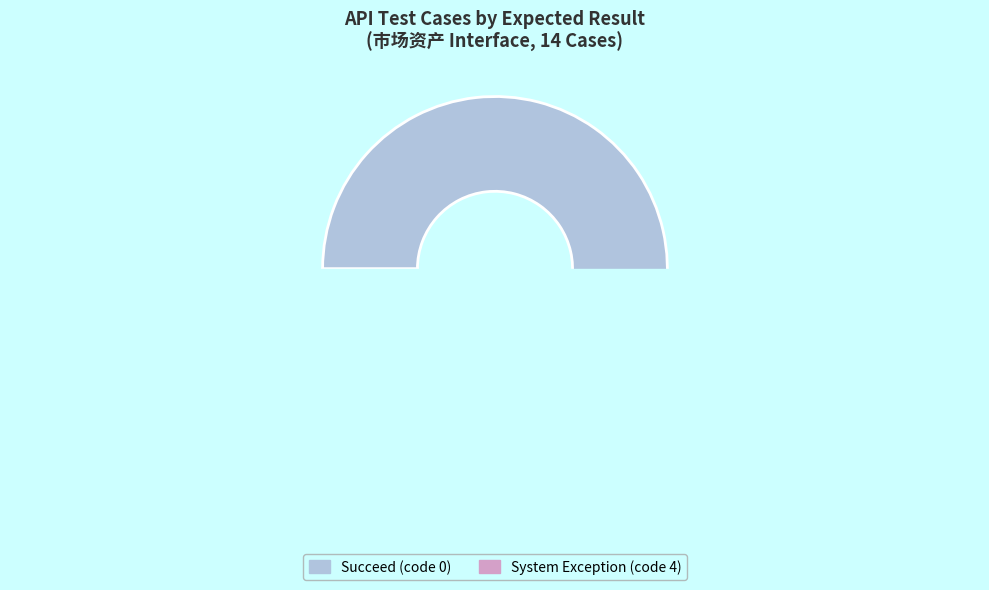

To the nearest percent, what is the difference between the Succeed (code 0) and System Exception (code 4) slice percentages?

86%